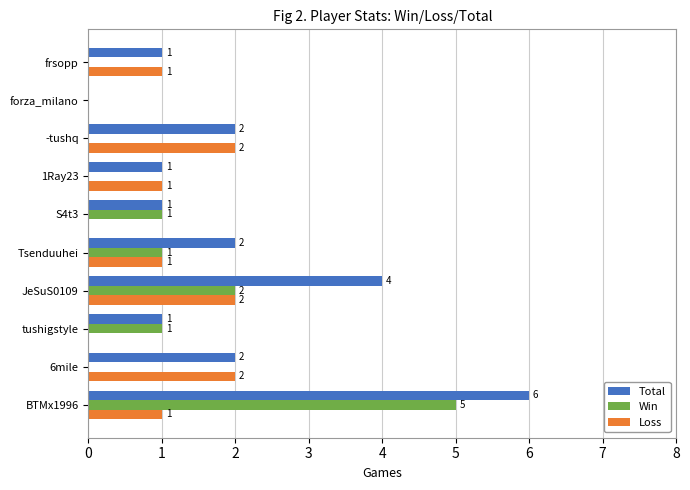

At which category is the sum across all series the highest?

BTMx1996